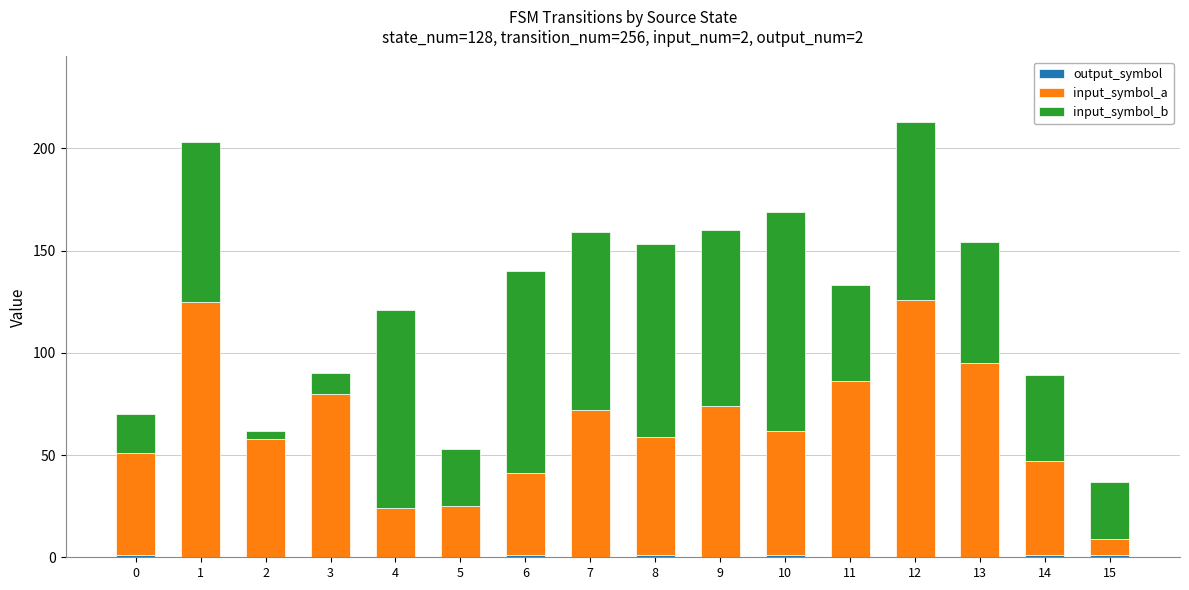

At which label does input_symbol_a first exceed 61?

1